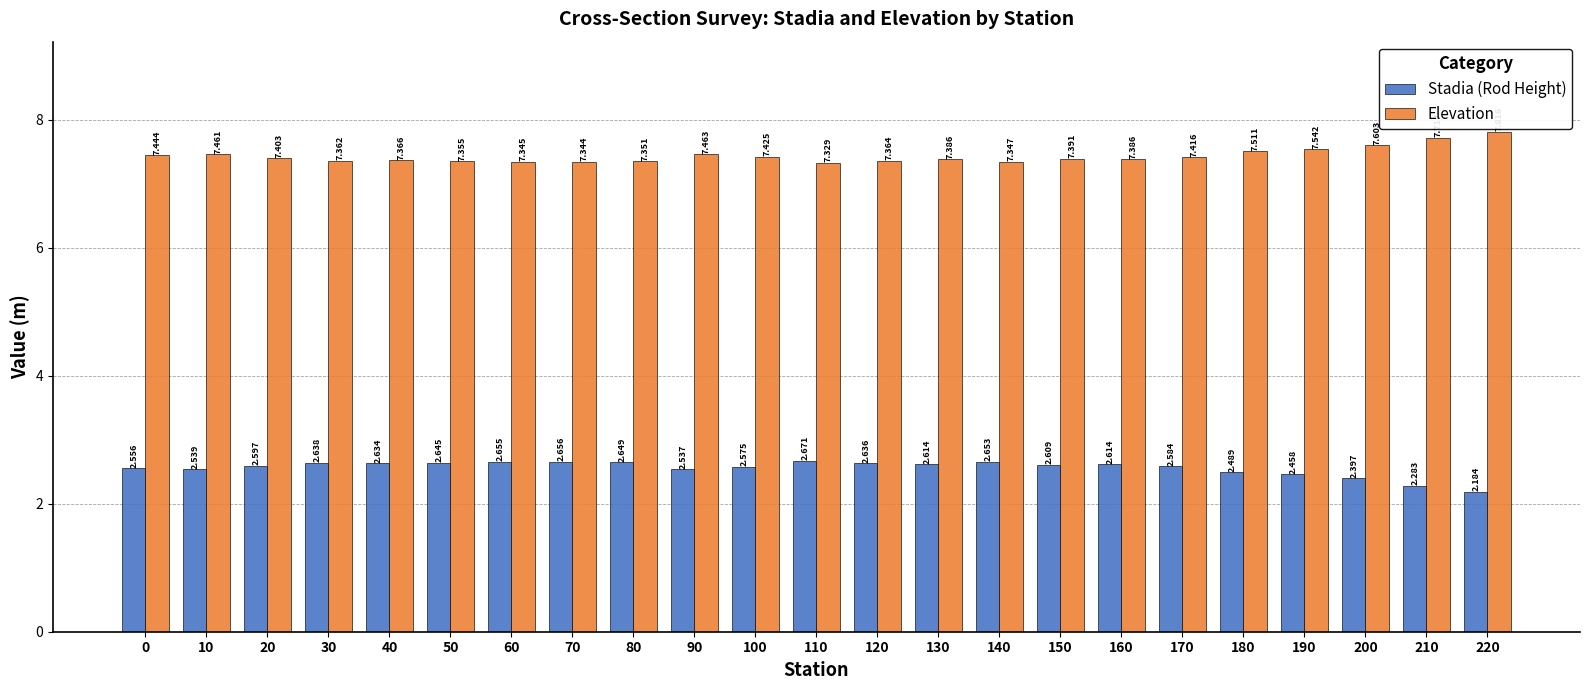

Which series has the largest total across all categories?

Elevation